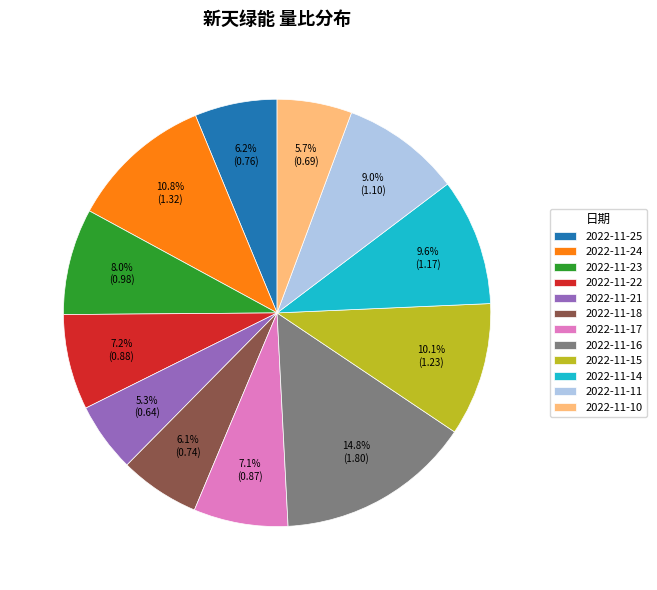

To the nearest percent, what is the combined percentage of 2022-11-15 and 2022-11-10?

16%